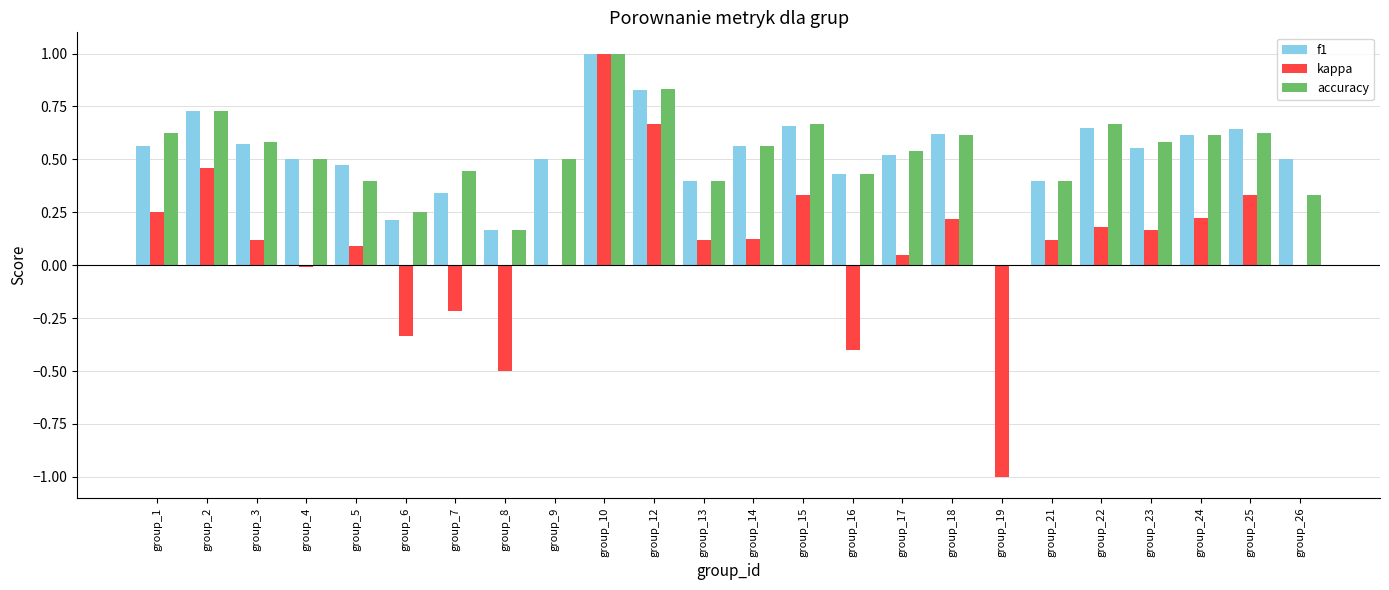

What is the highest value of the kappa series?

1.0